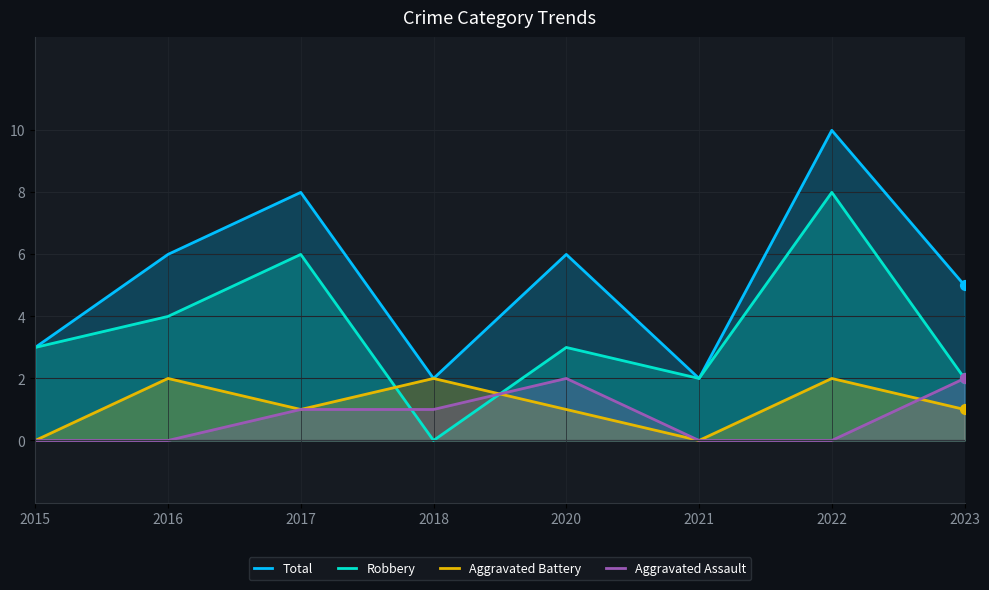

Which series has the widest spread of Y values?

Total